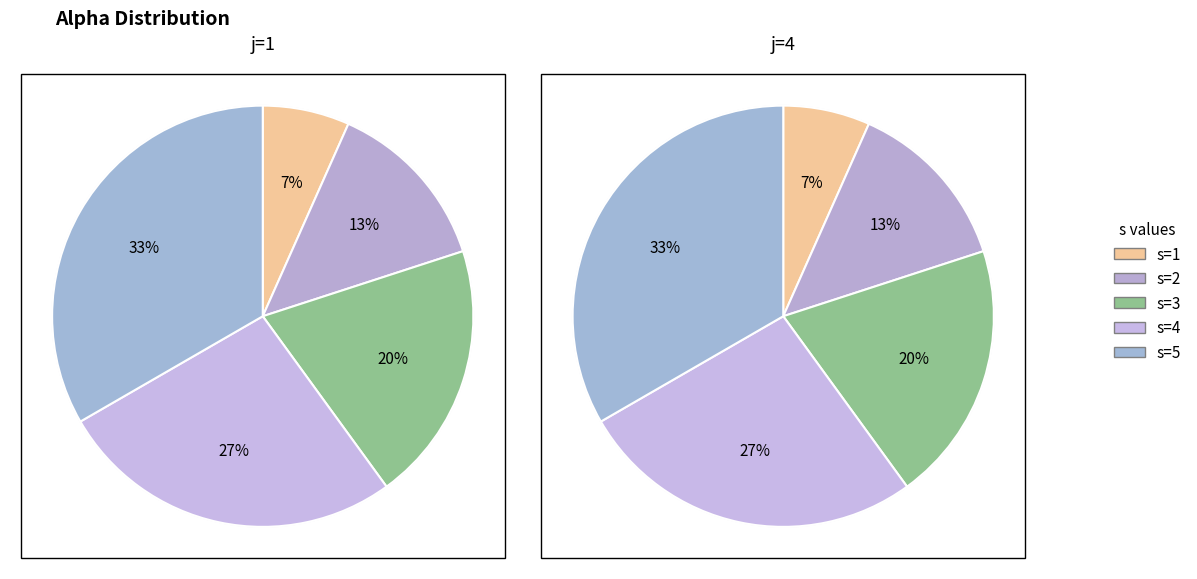

Rank the categories by j=4 value from lowest to highest.

s=1, s=2, s=3, s=4, s=5